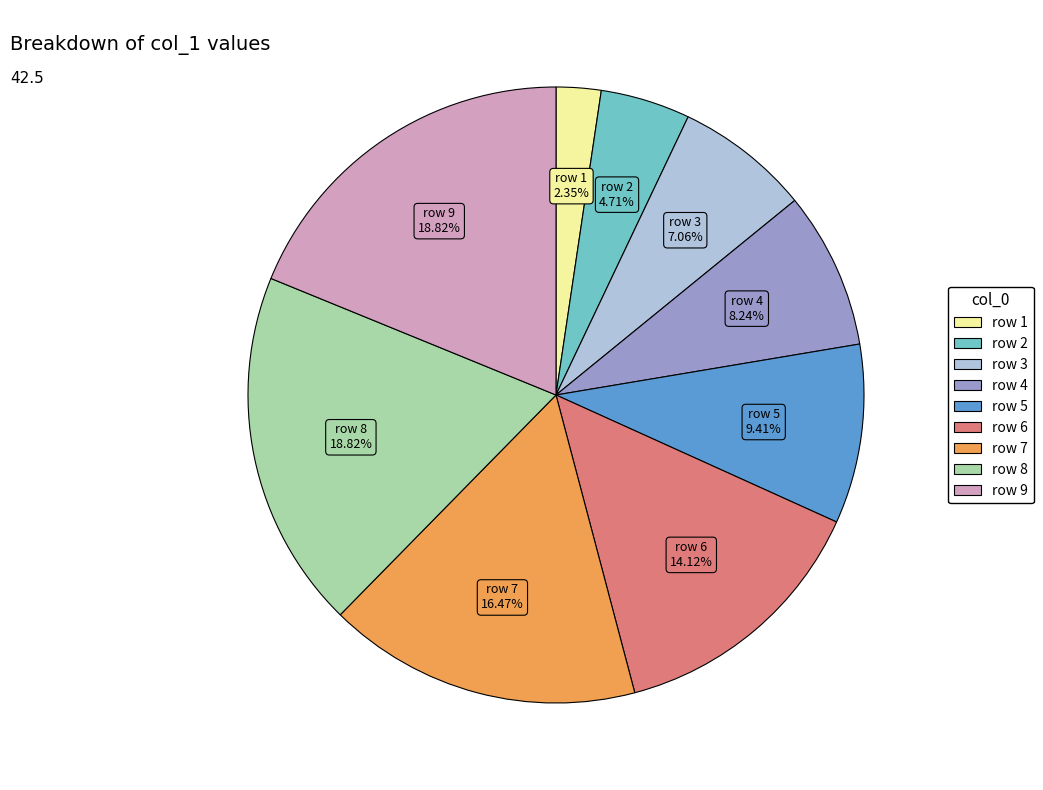

Is there a majority slice in this chart?

No